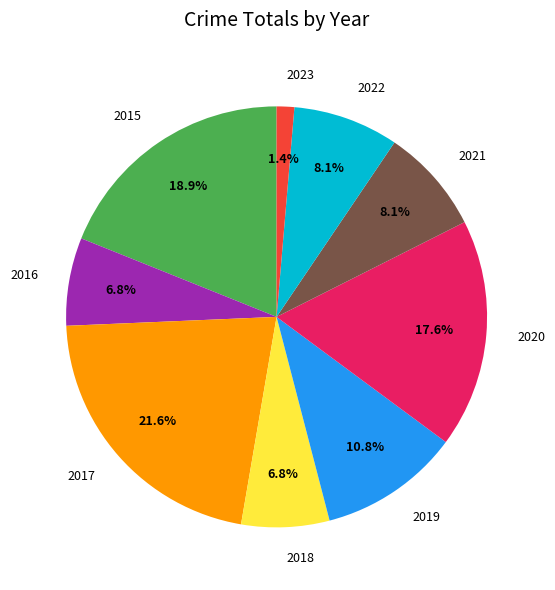

Does 2022 represent more than half of the total?

No